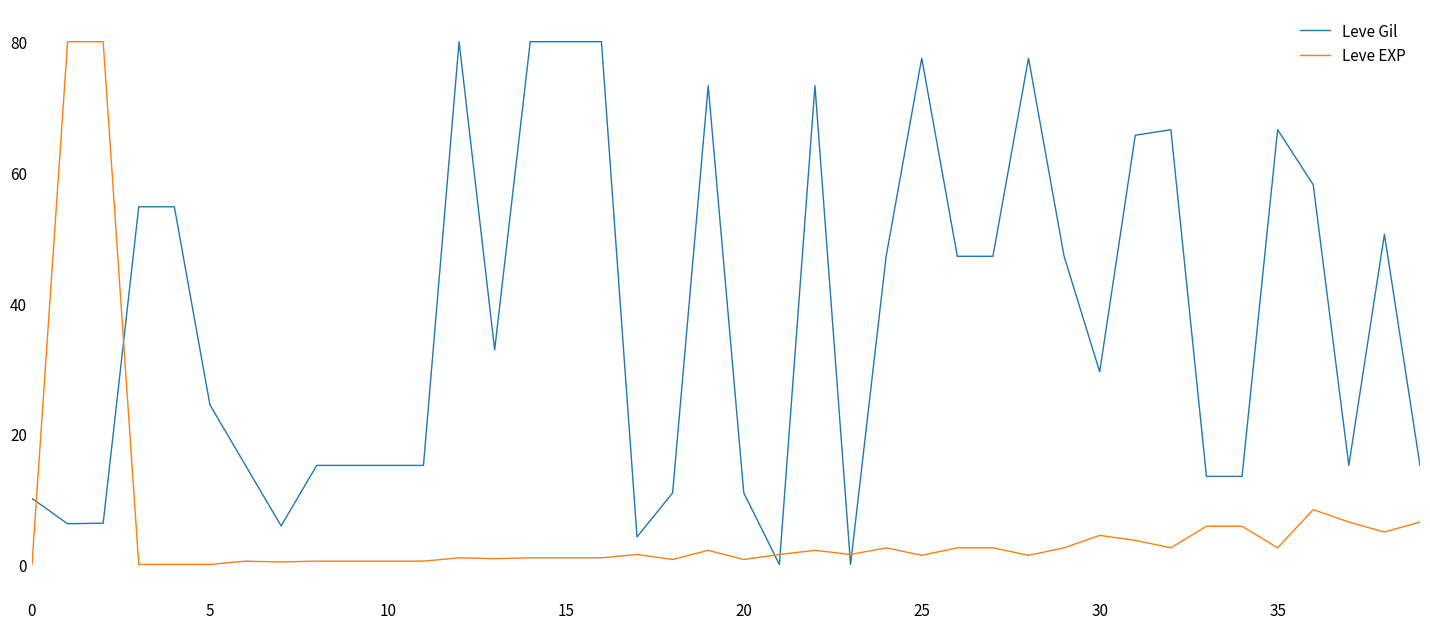

What is the difference between the second highest and second lowest values in the Leve Gil series?

80.0